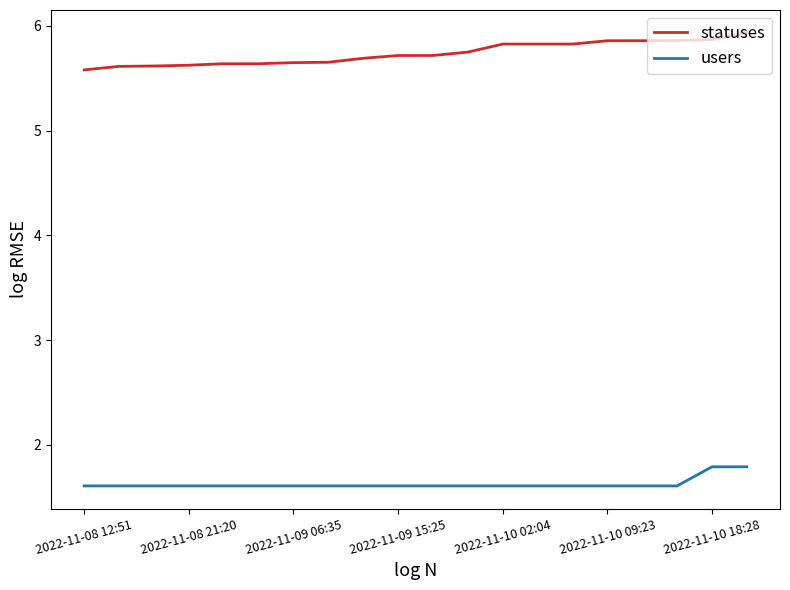

List the series in order of their peak value, lowest first.

users, statuses